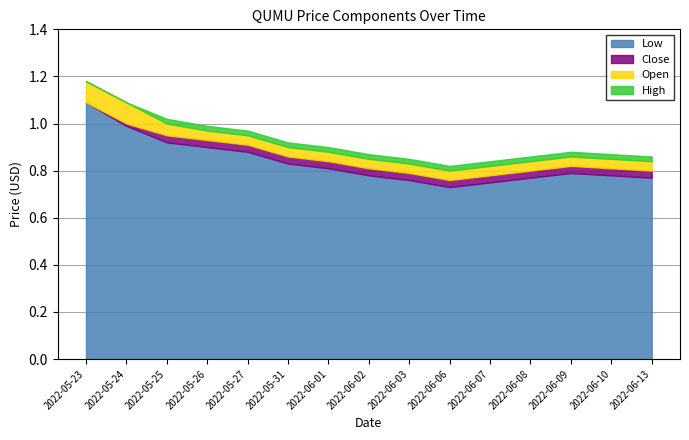

The Open series shows 0.9 at 2022-06-01. True or false?

True